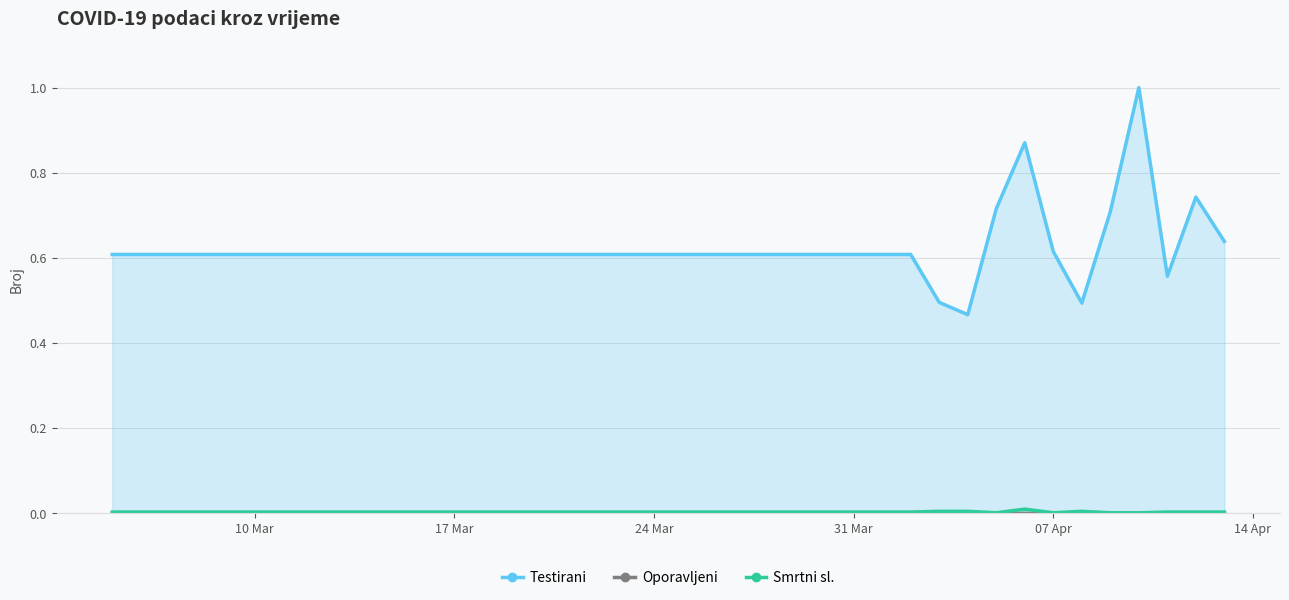

What is the label of the 3rd point from the left?

07.03.2020